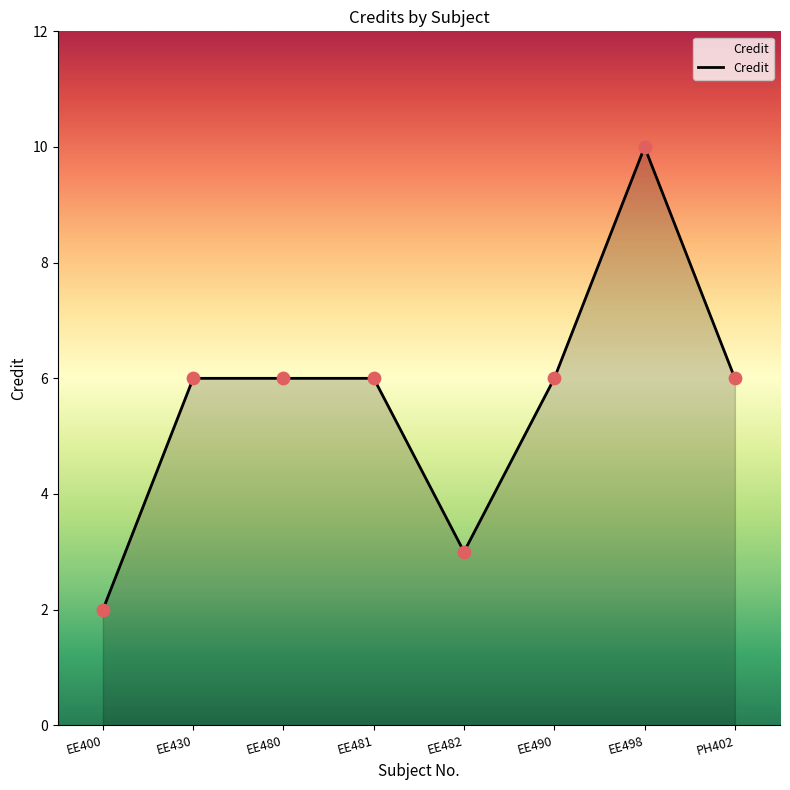

Approximately how many times larger is the value at EE490 compared to EE430?

1.0